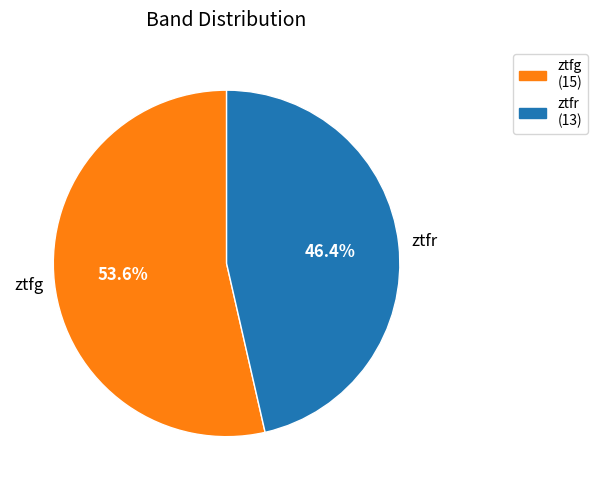

How much of the chart is everything except ztfr?

53.6%